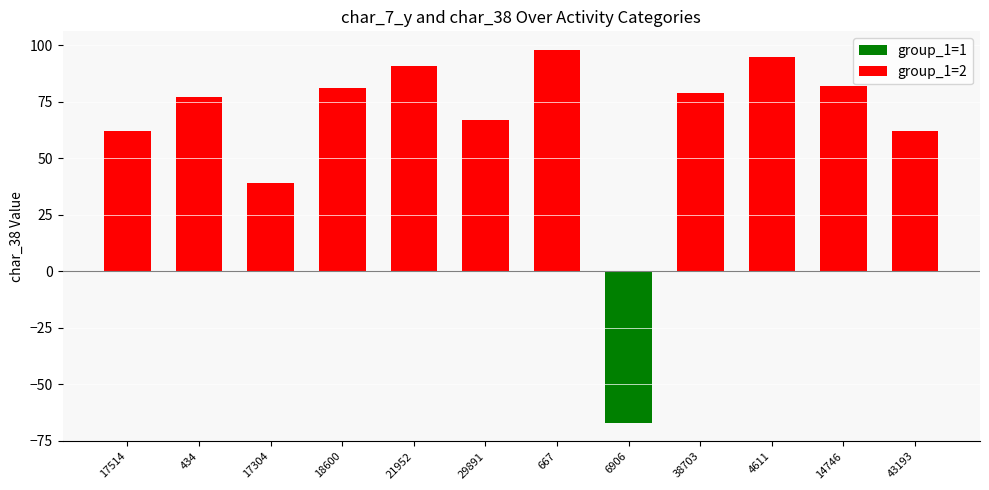

What is the sum of the values at 17514 and 18600?

143